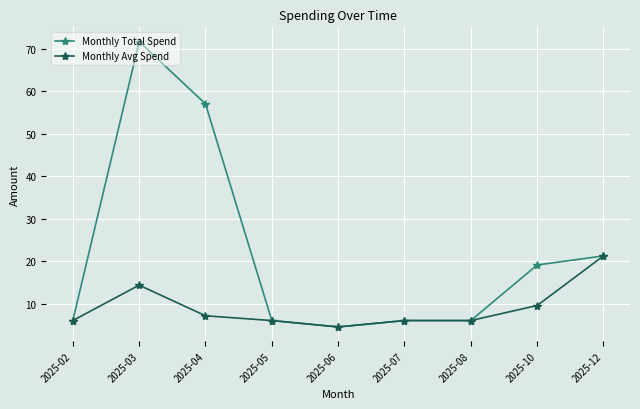

Where is the first local minimum for Monthly Total Spend?

2025-06